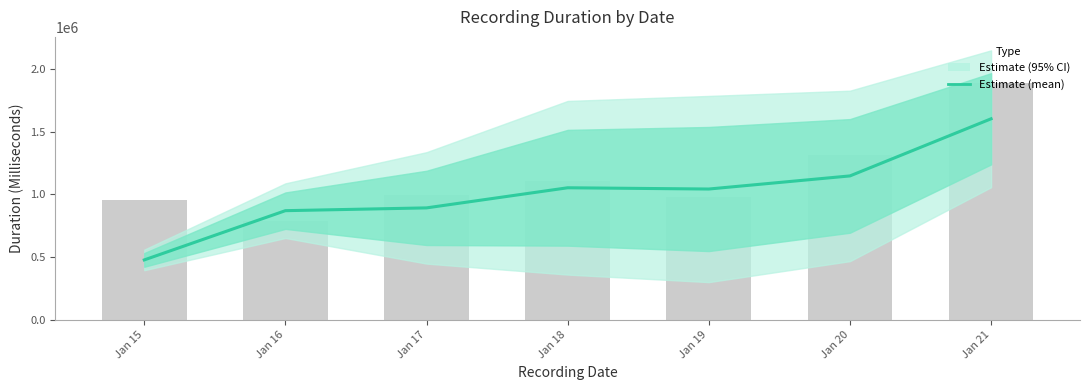

Which label corresponds to the smallest value in the chart?

Jan 15